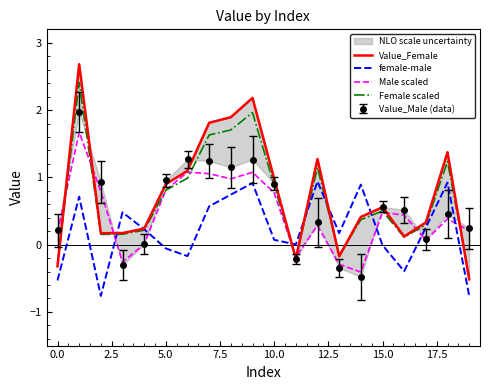

True or false: Value_Female has more than 2 interior local peaks.

True